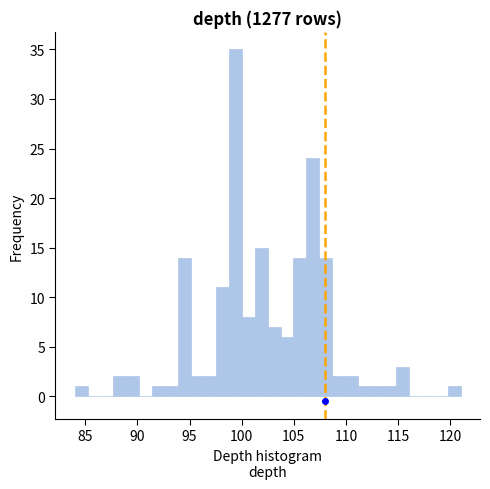

Read against the x-axis, roughly where is the centre of the tallest bar?

99.5